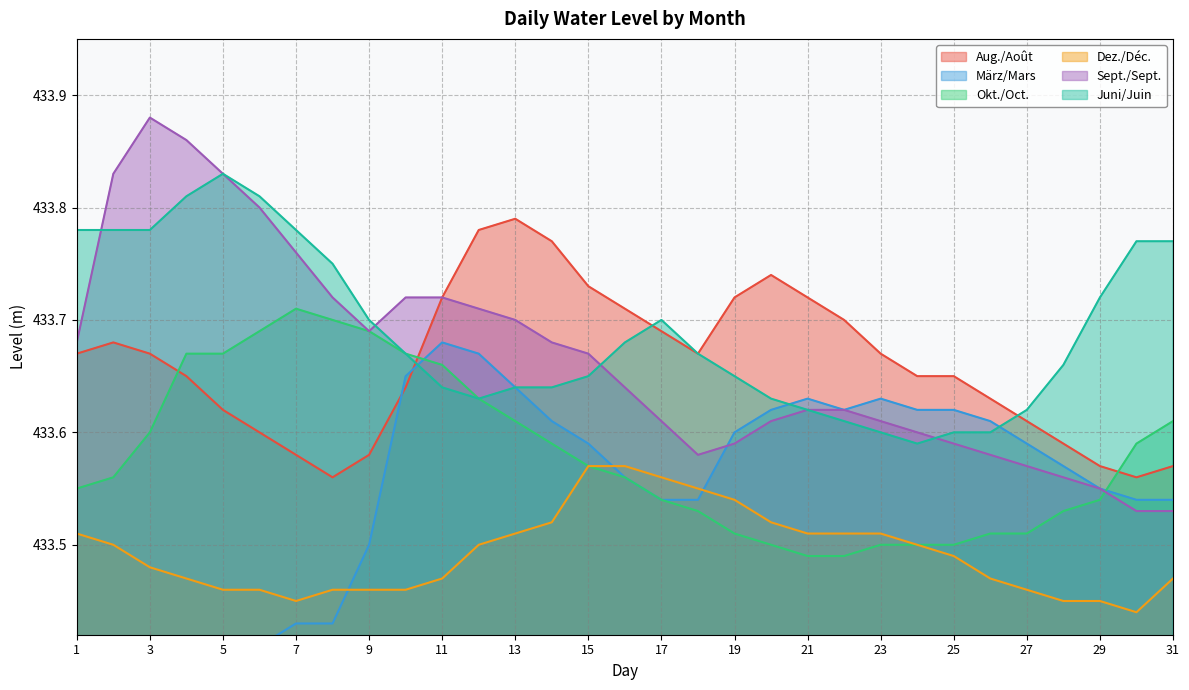

What is the total value across all series at 4?

2601.9